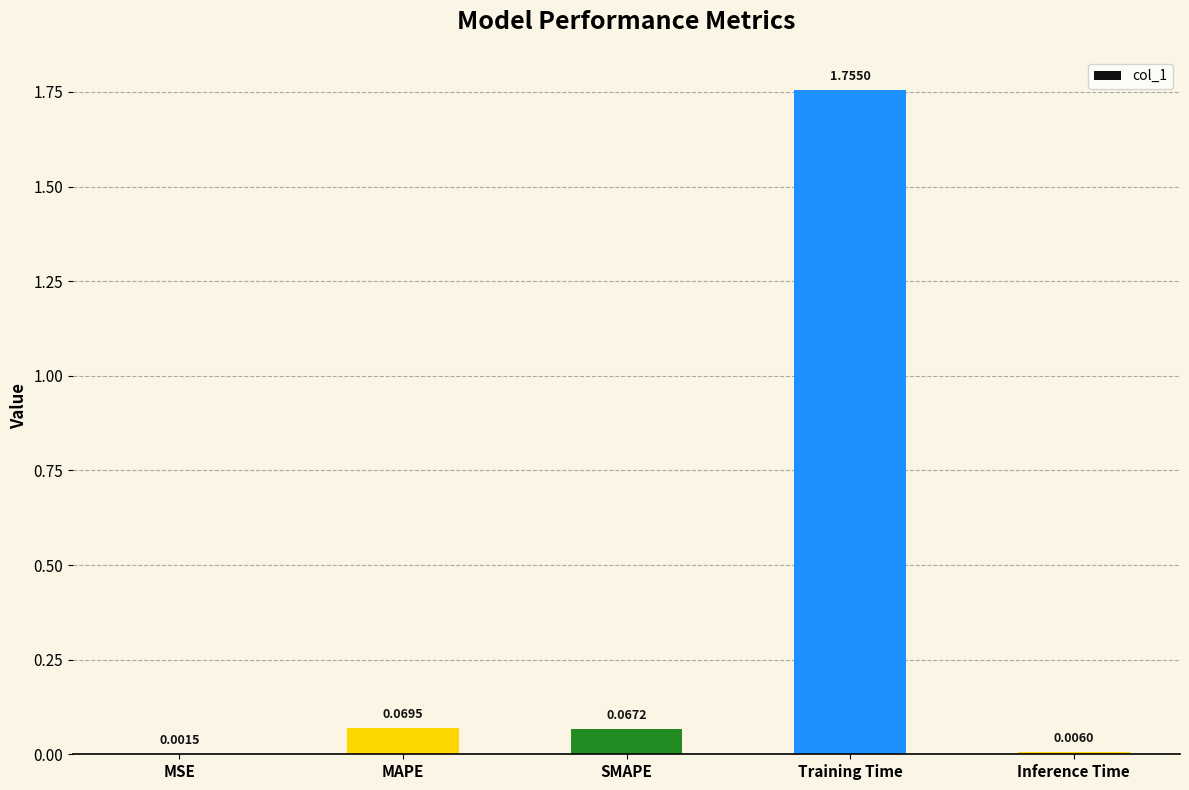

Between Inference Time and MSE, which is larger?

Inference Time